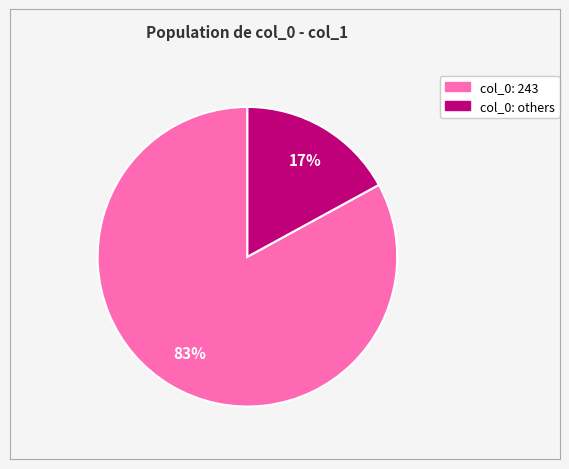

To the nearest percent, what is the average slice percentage?

50%